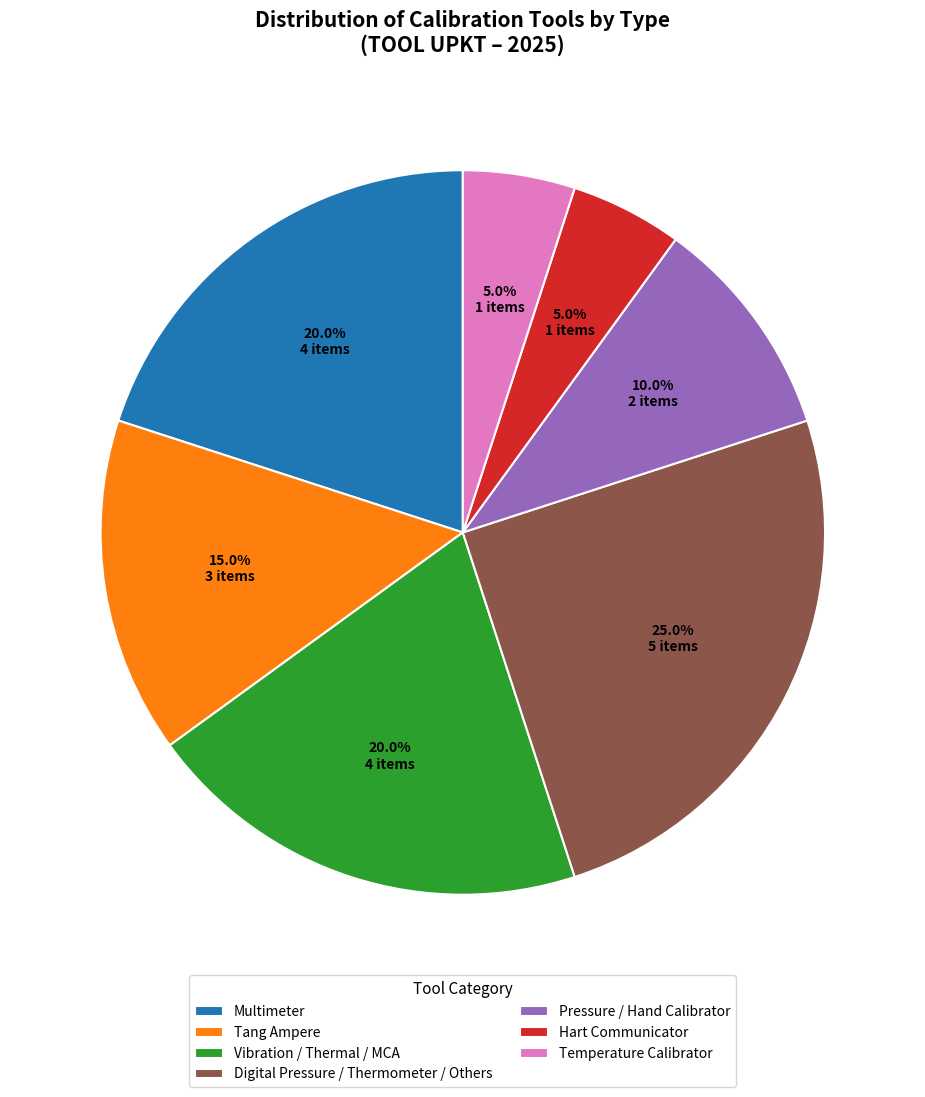

Does Multimeter account for over 50% of the chart?

No